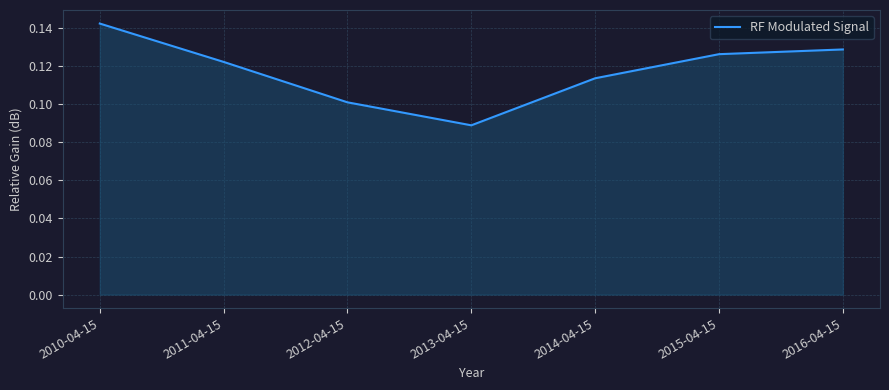

True or false: the data shows 0.2 at 2010-04-15.

False